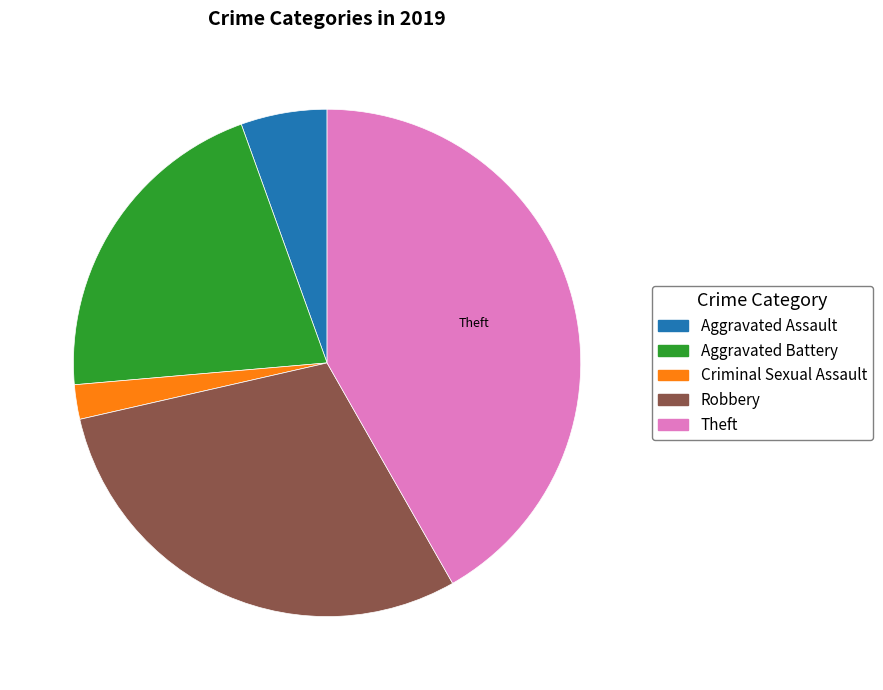

Does any single category account for the majority?

No